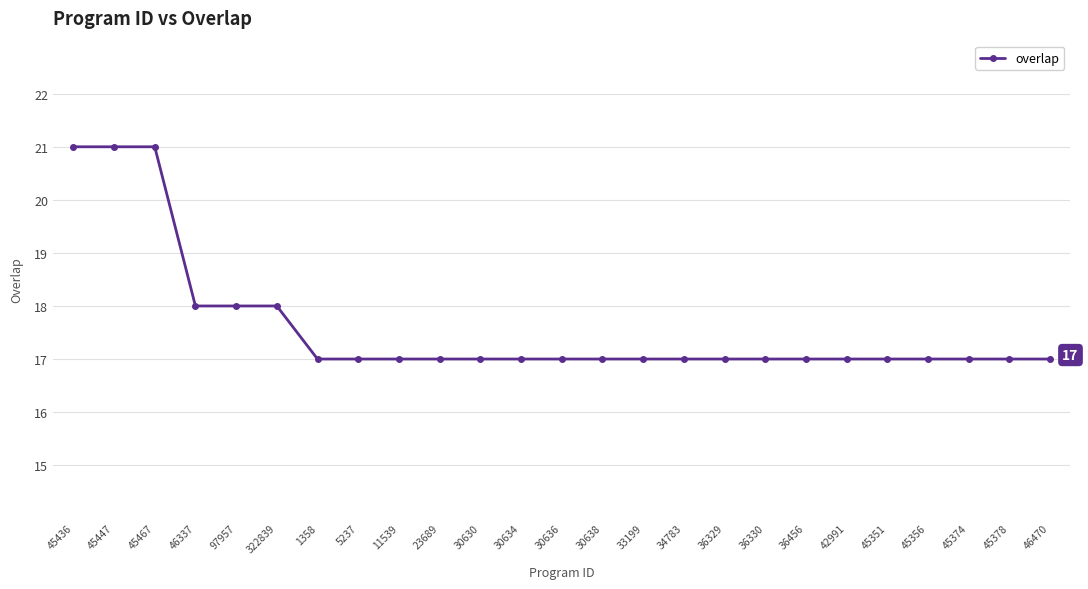

What is the ratio of the value at 1358 to the value at 97957?

0.9